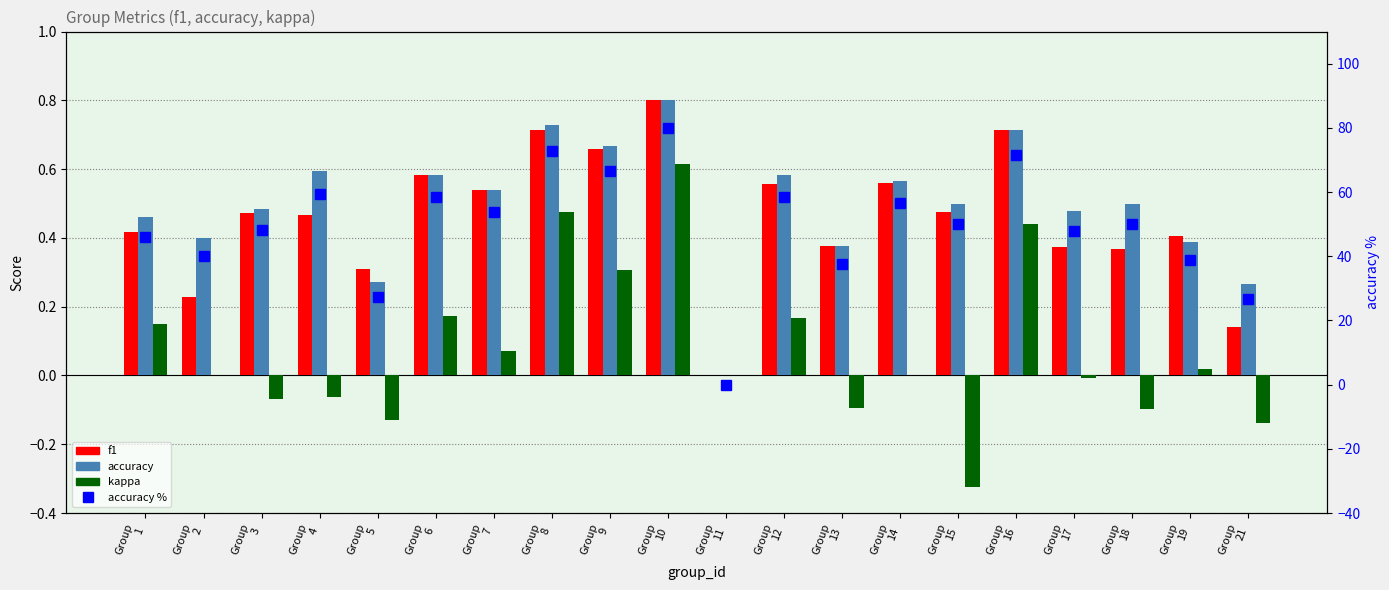

True or false: accuracy has a value of 0.8 at Group
15.

False